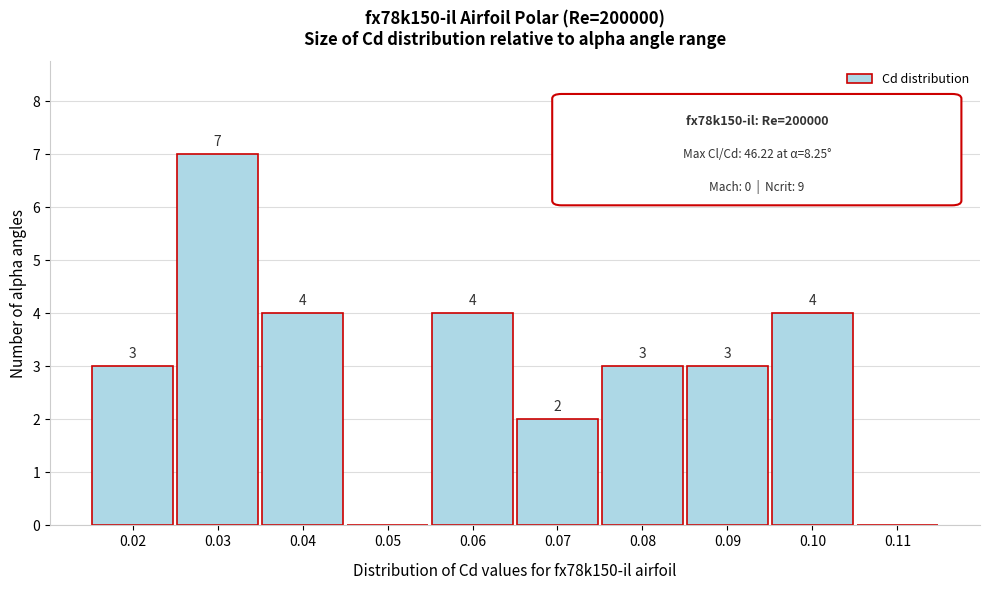

Reading right to left, extract all data points from this chart.

0.11=0	0.10=4	0.09=3	0.08=3	0.07=2	0.06=4	0.05=0	0.04=4	0.03=7	0.02=3